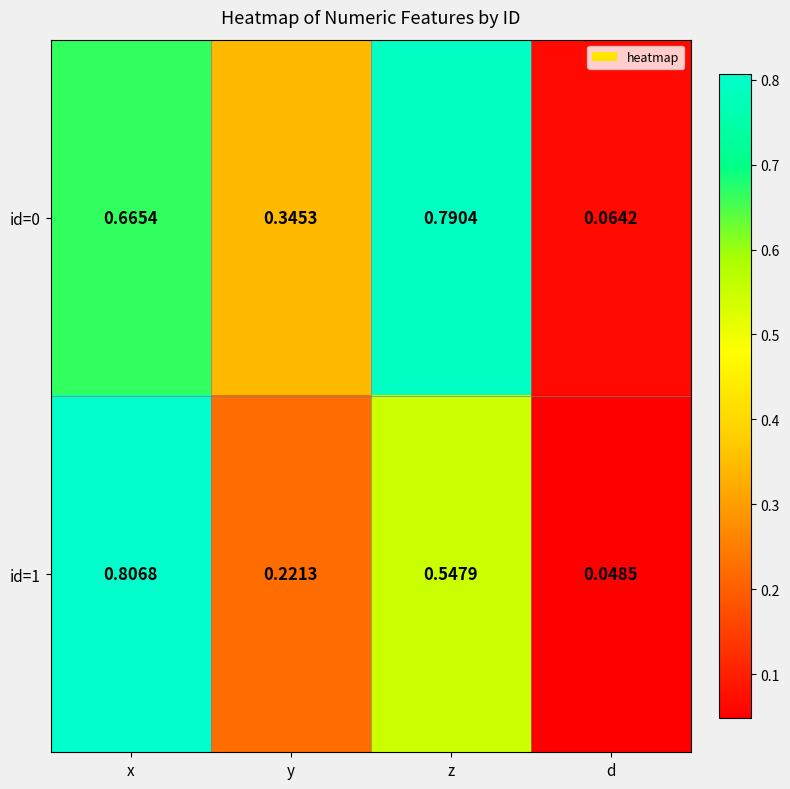

How many data points does each series have?

4